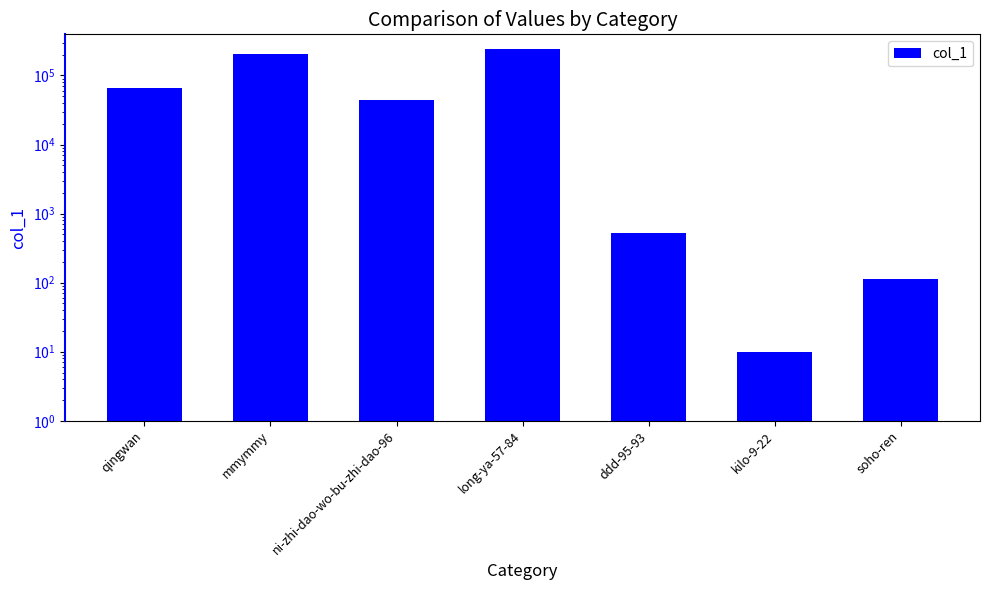

At which label does the data first exceed 43891?

qingwan